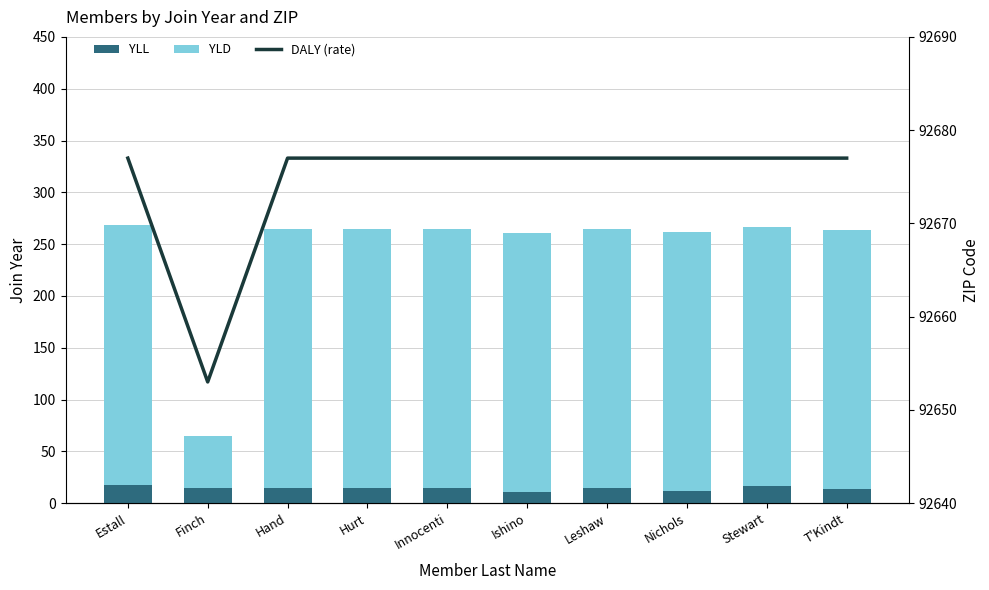

True or false: YLL has a value of 25 at Stewart.

False